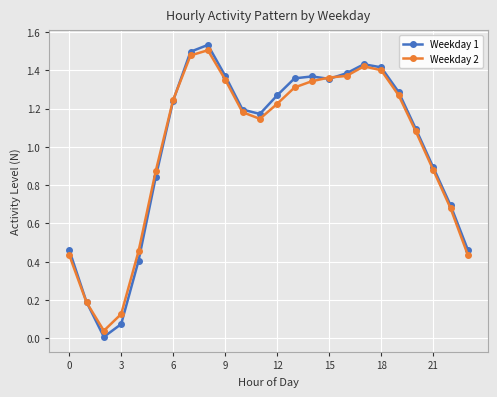

True or false: Weekday 2 and Weekday 1 intersect in this chart.

True